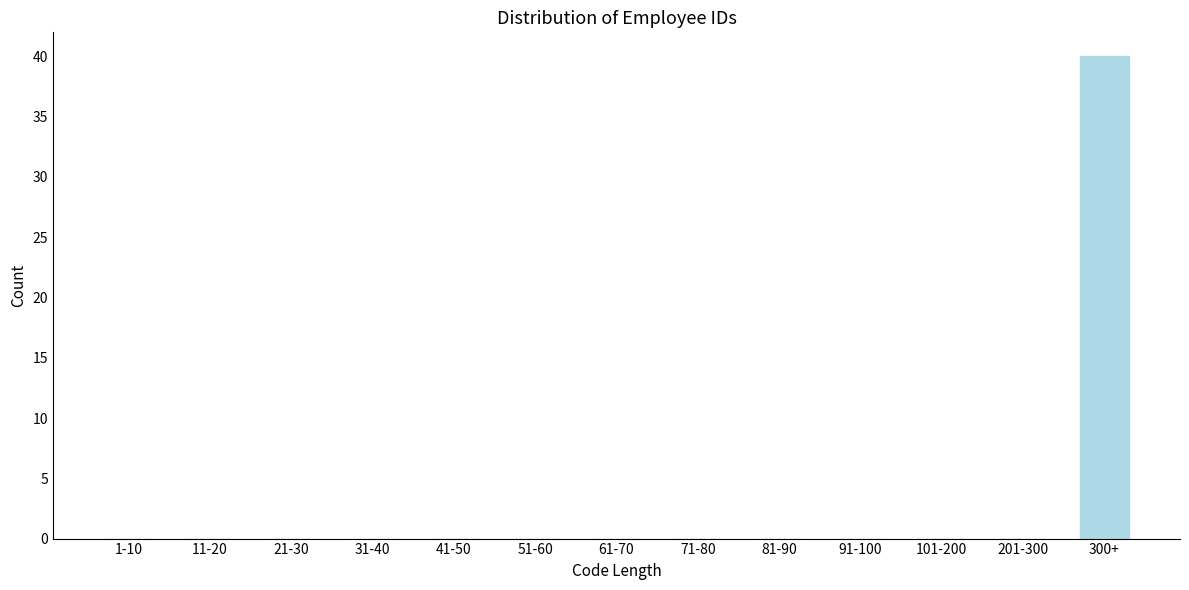

Reading left to right, extract all data points from this chart.

1-10=0	11-20=0	21-30=0	31-40=0	41-50=0	51-60=0	61-70=0	71-80=0	81-90=0	91-100=0	101-200=0	201-300=0	300+=40